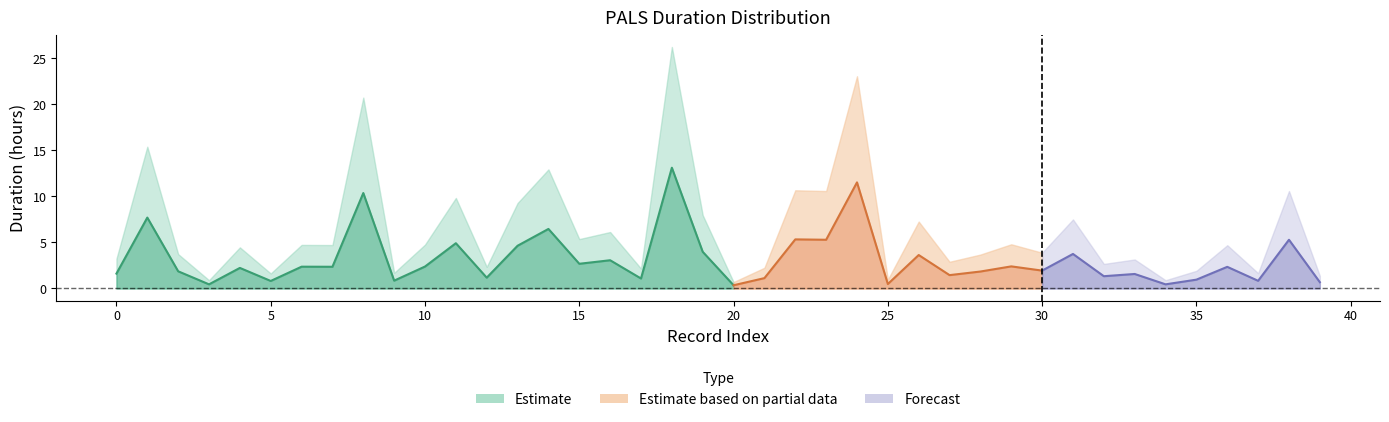

At how many categories does at least one series exceed 14?

4